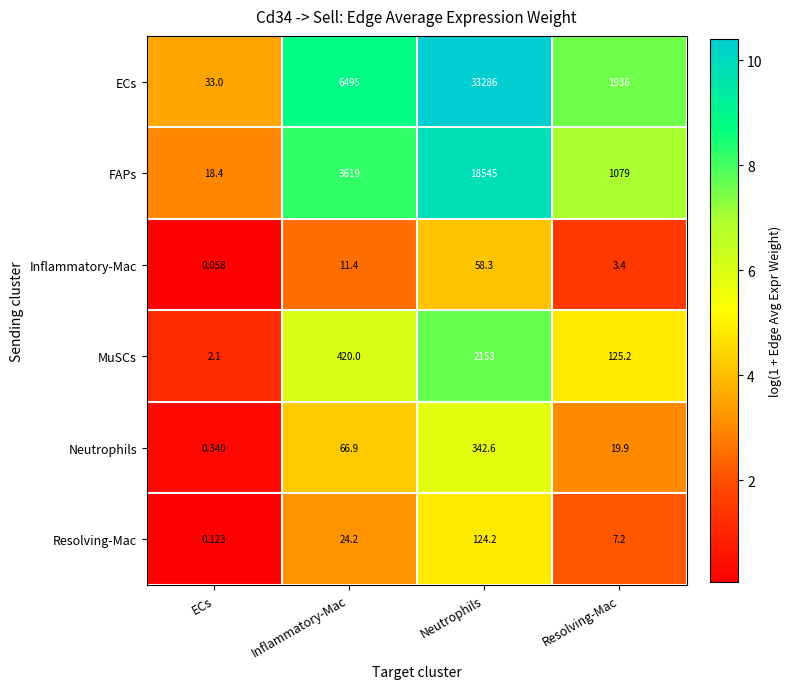

How many categories are shown in the chart?

4